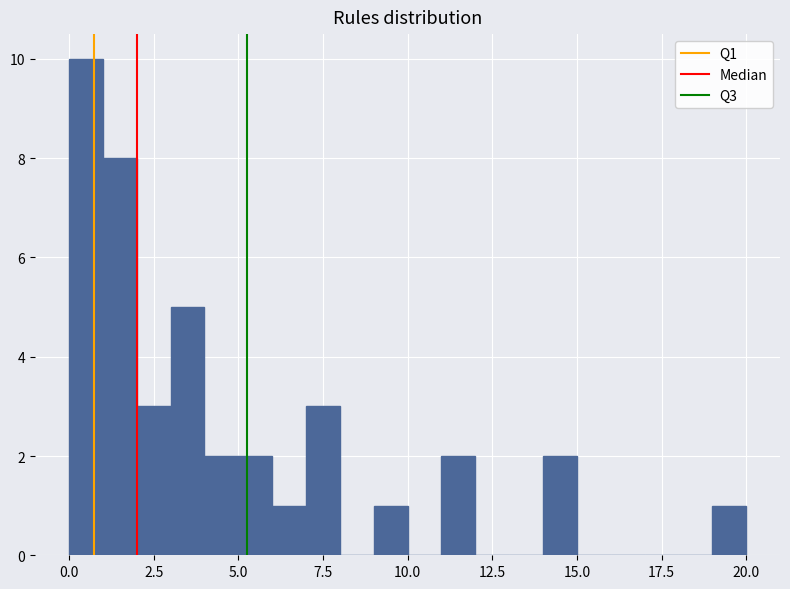

Read against the x-axis, roughly where is the centre of the tallest bar?

0.5